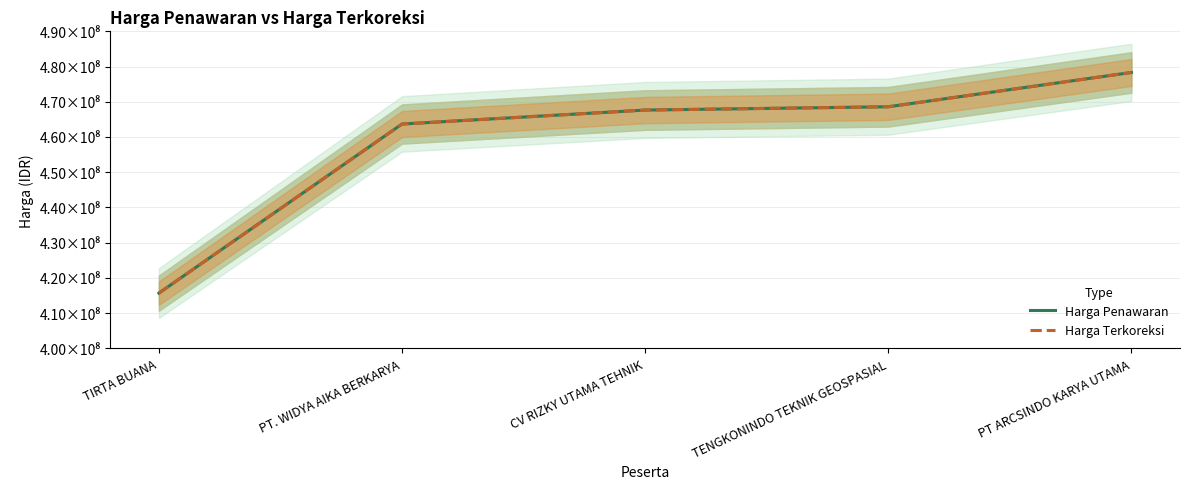

List the labels in order of Harga Terkoreksi value, largest first.

PT ARCSINDO KARYA UTAMA, TENGKONINDO TEKNIK GEOSPASIAL, CV RIZKY UTAMA TEHNIK, PT. WIDYA AIKA BERKARYA, TIRTA BUANA